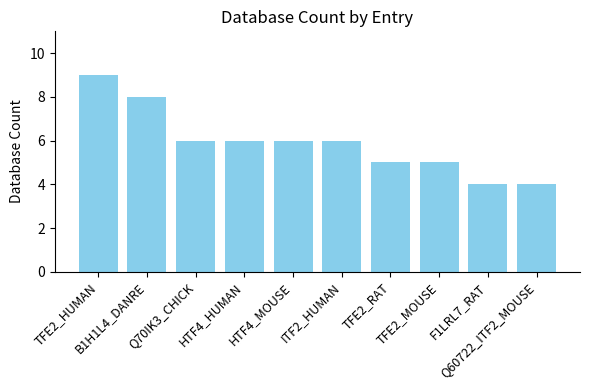

True or false: the data shows 9 at TFE2_MOUSE.

False